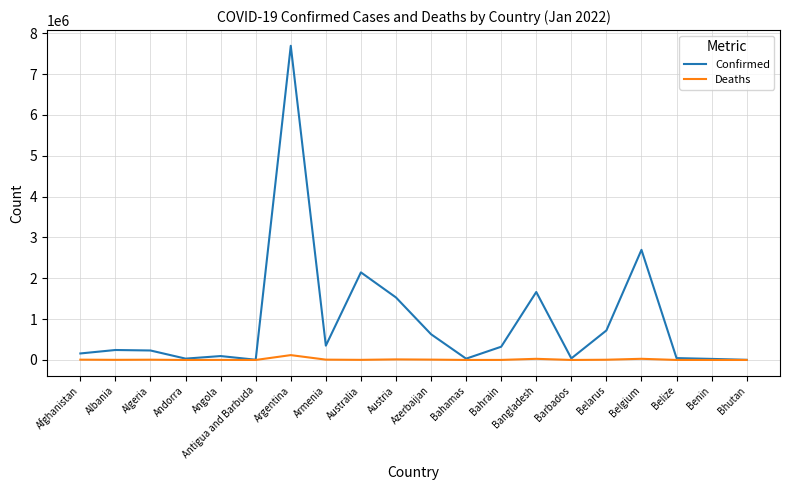

Which series has the widest spread of values?

Confirmed